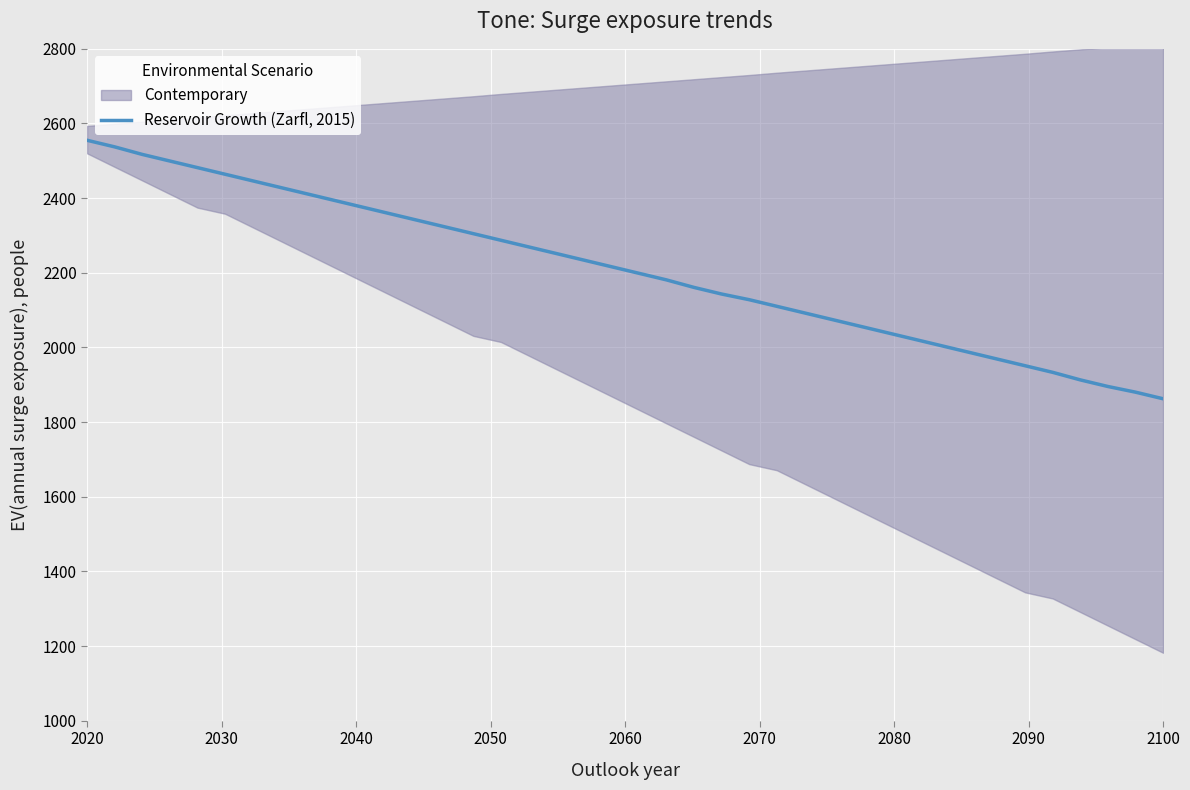

What is the minimum value for Reservoir Growth (Zarfl, 2015)?

1862.5